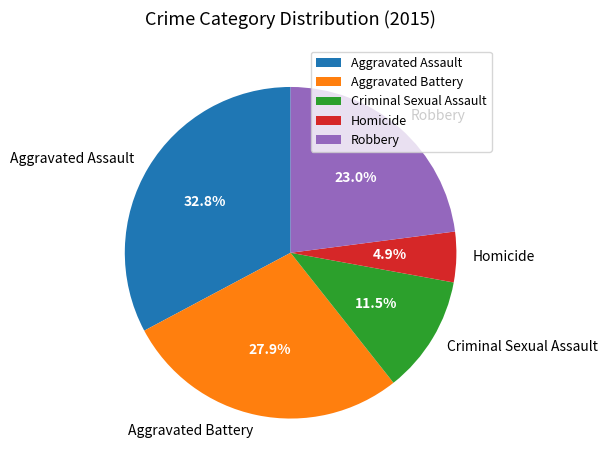

To the nearest percent, what is the average slice percentage?

20%